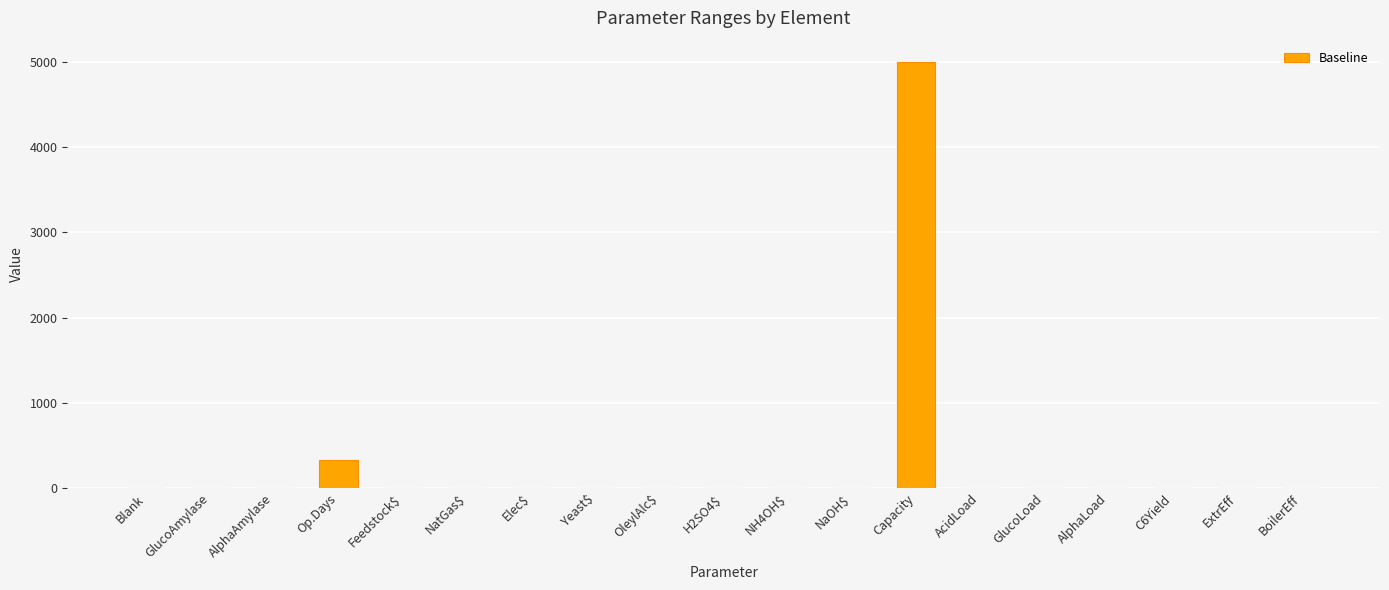

Are the bars grouped side by side (vs. stacked)?

No